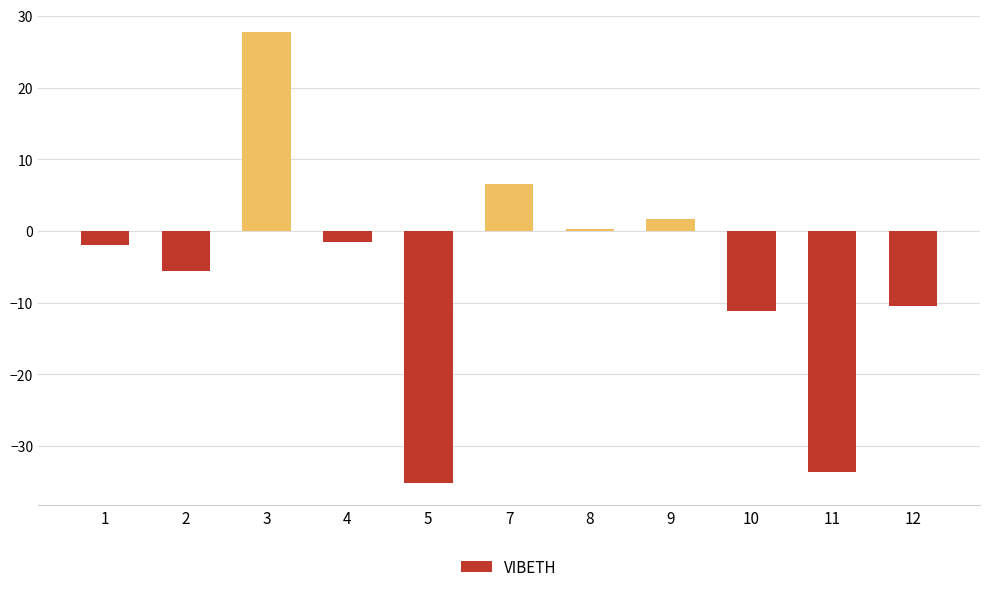

Does the chart contain any negative values?

Yes